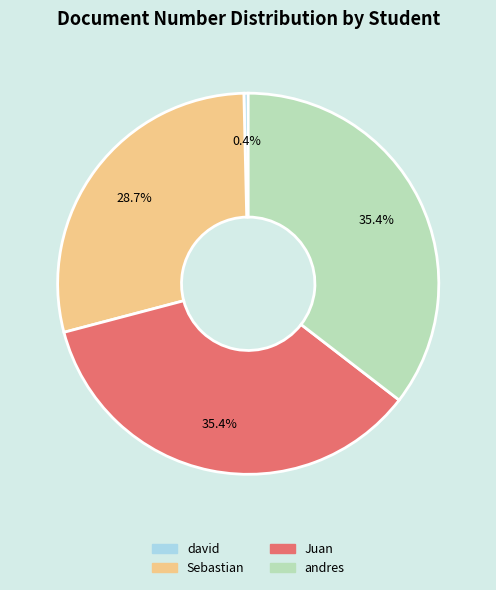

Is the sum of Sebastian and andres greater than half?

Yes